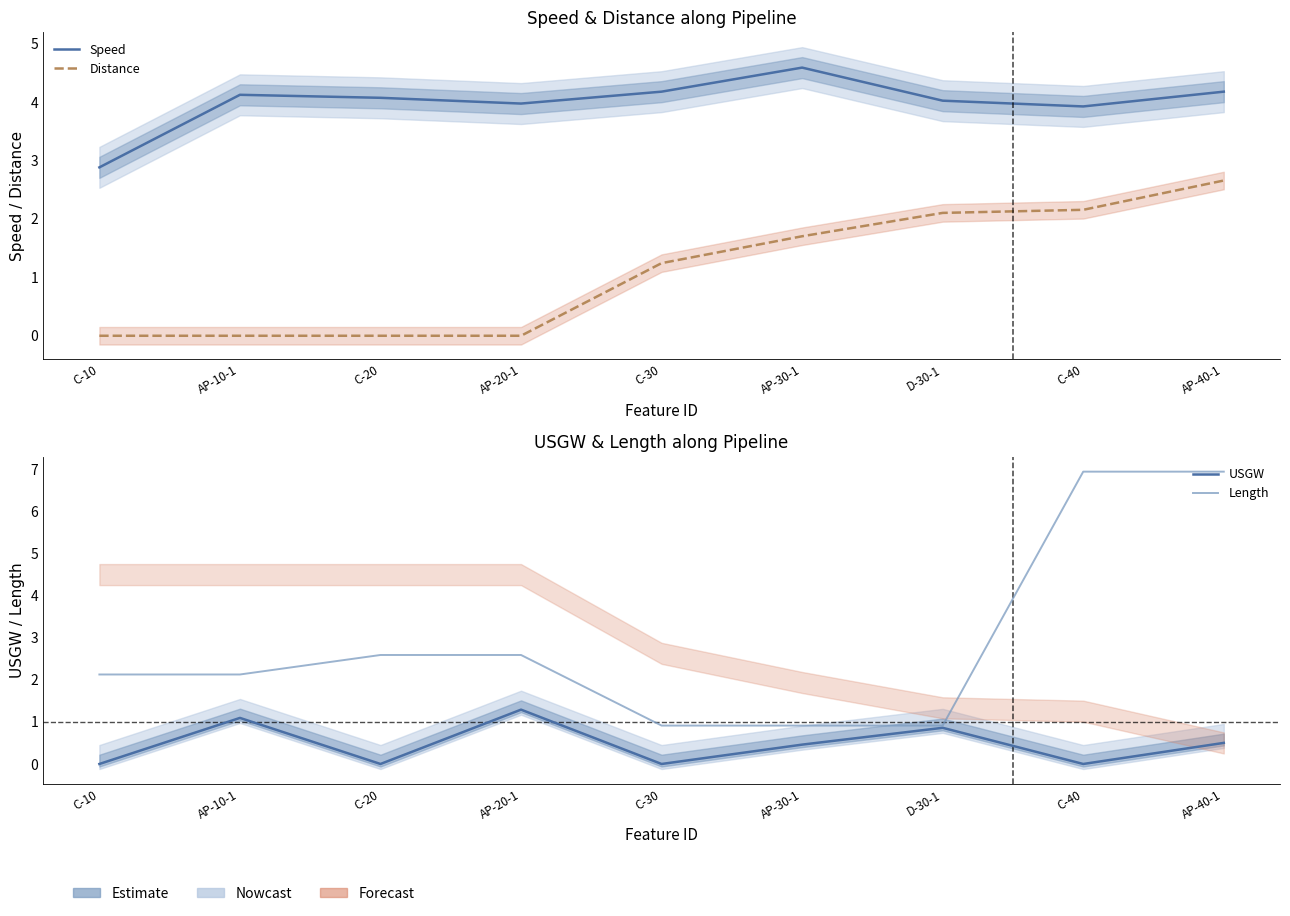

Reading left to right, extract all data points from this chart.

Speed: 2.9	4.1	4.1	4.0	4.2	4.6	4.0	3.9	4.2
Distance: 0.0	0.0	0.0	0.0	1.2	1.7	2.1	2.2	2.7
USGW: 0.0	1.1	0.0	1.3	0.0	0.5	0.9	0.0	0.5
Length: 2.1	2.1	2.6	2.6	0.9	0.9	0.9	6.9	6.9